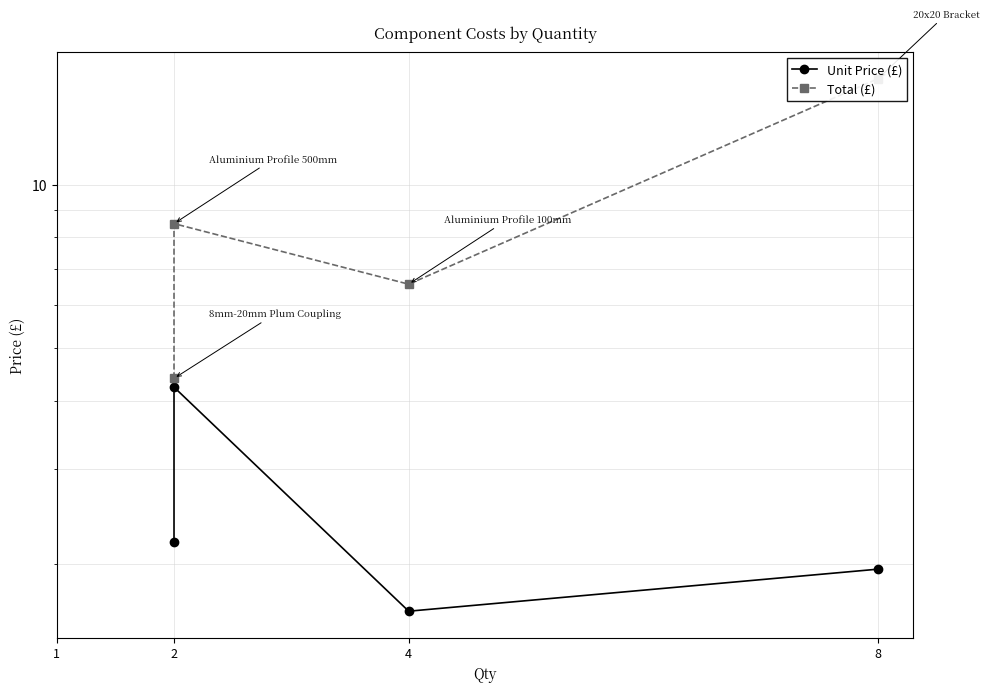

Which label corresponds to the largest value in the chart?

8